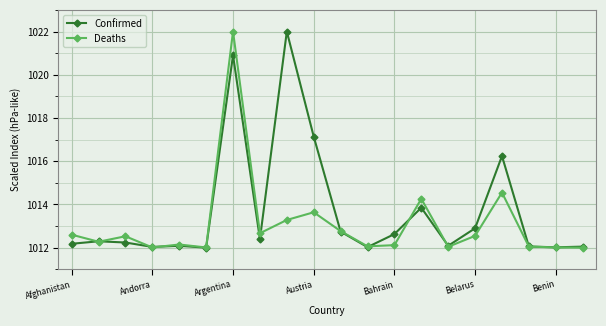

How many distinct data groups are displayed?

2